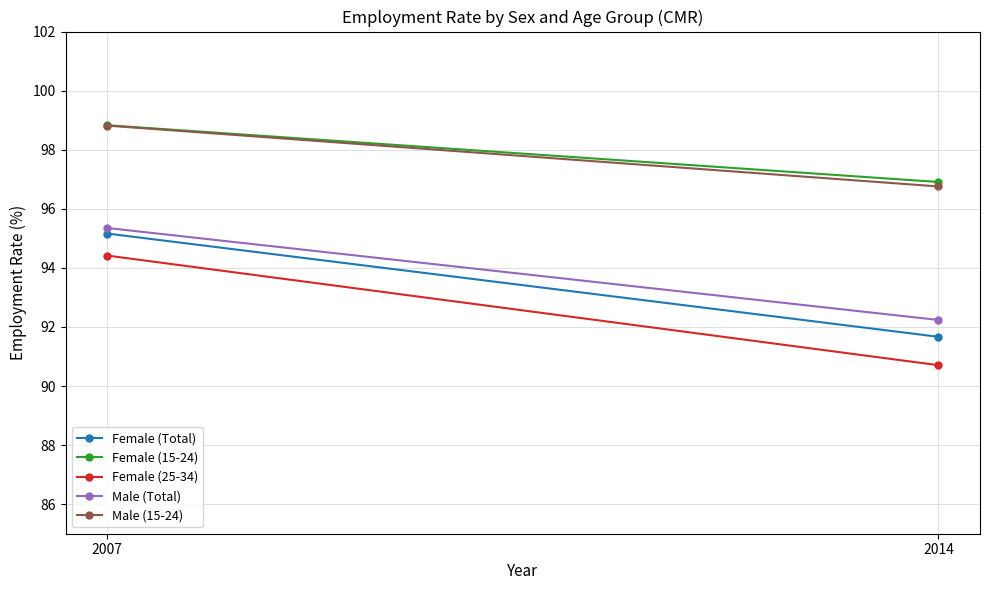

Where does the Female (15-24) series first go above 98?

2007